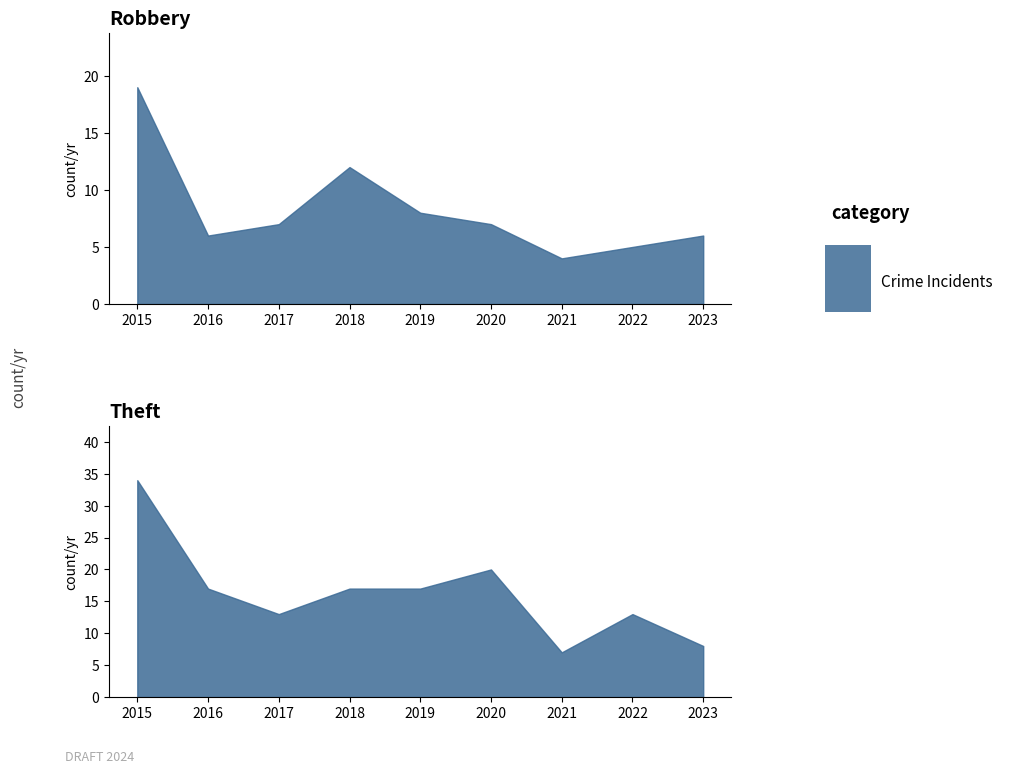

What is the difference between the Robbery values at 2023 and 2015?

13